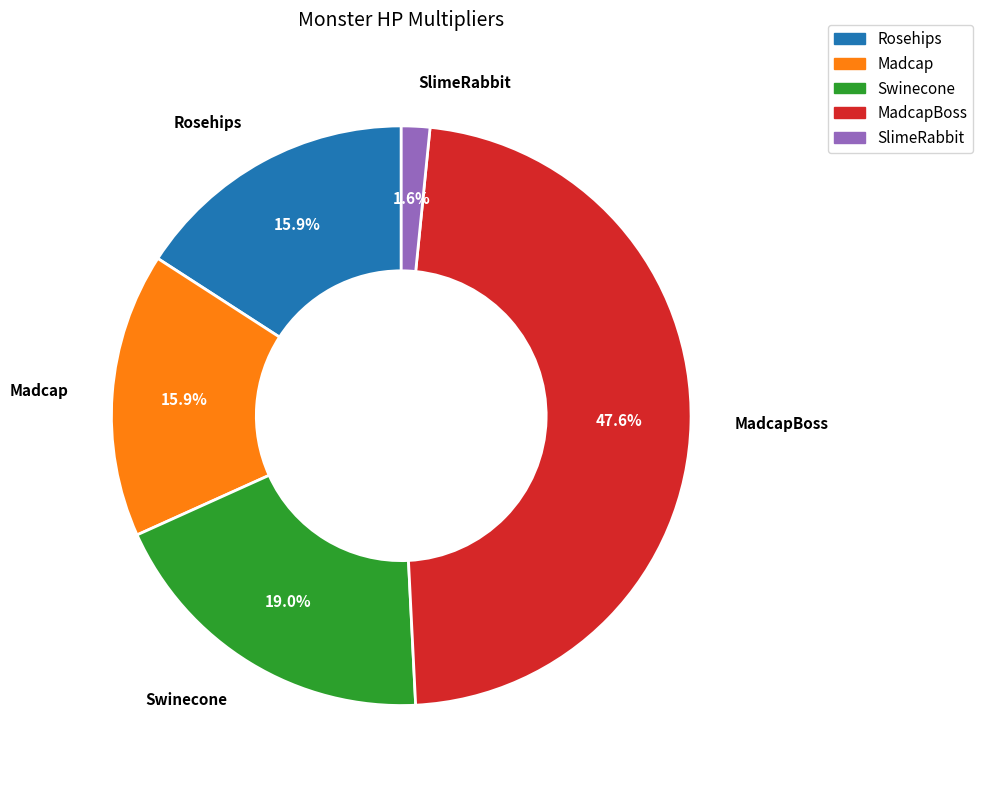

To the nearest percent, what percentage of the pie is Swinecone?

19%